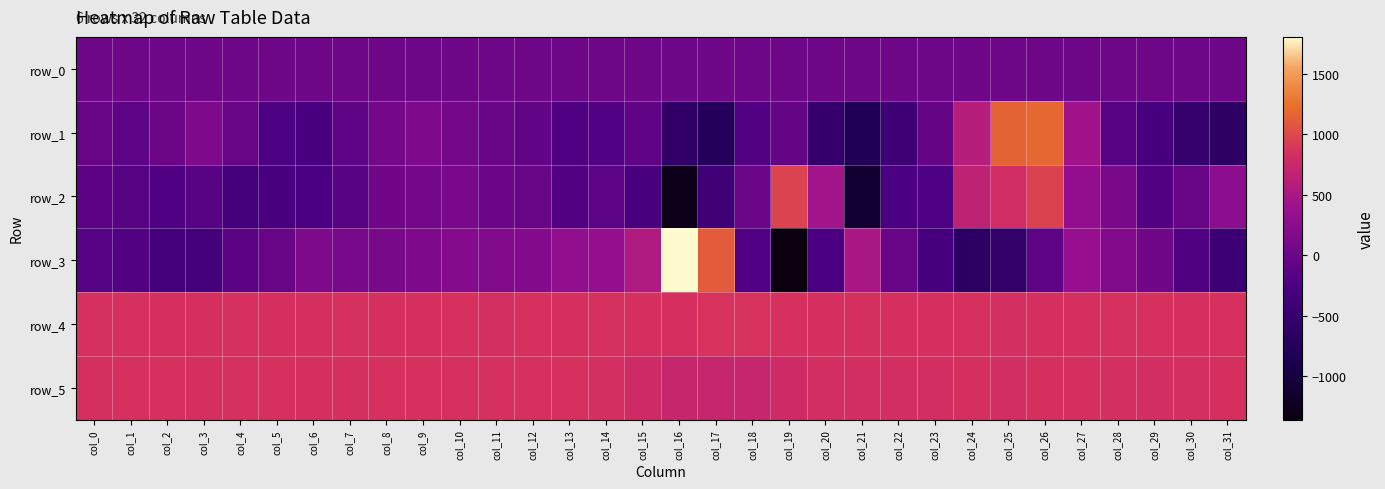

True or false: row_1 has a value of -262.0 at col_28.

False